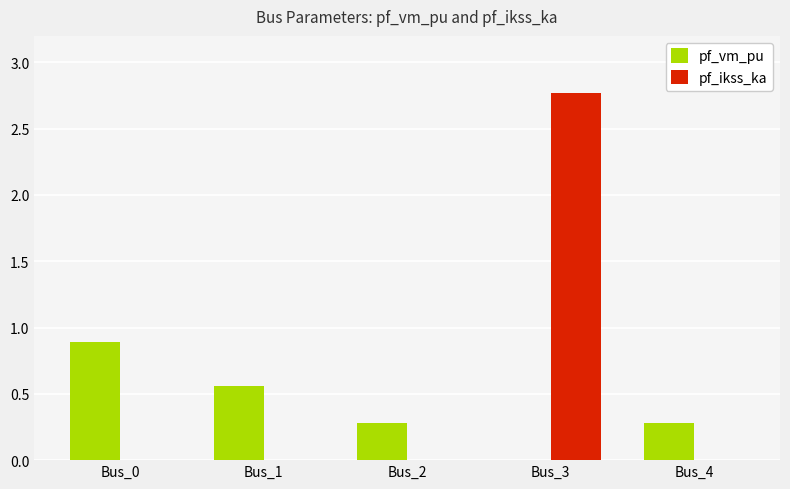

What is the greatest value displayed?

2.8